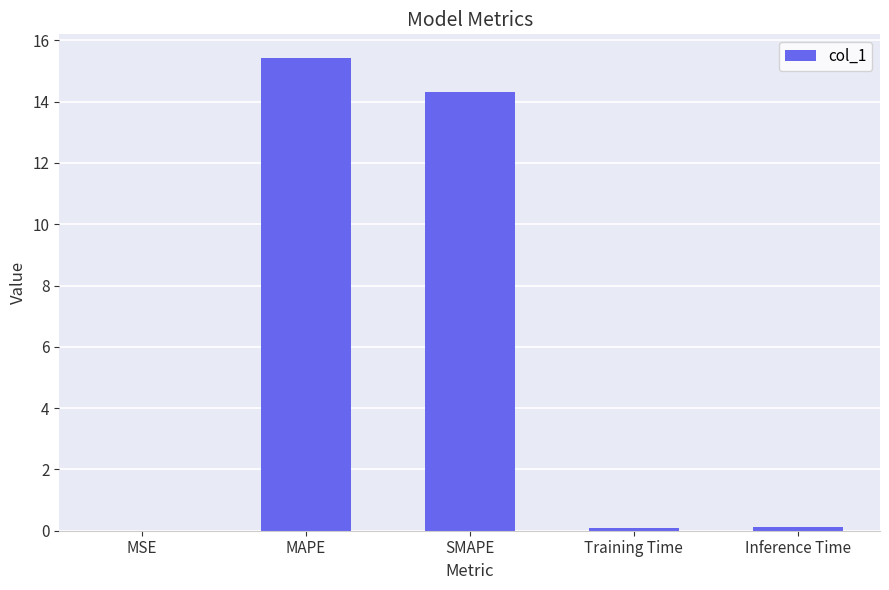

What is the sum of all values?

30.0